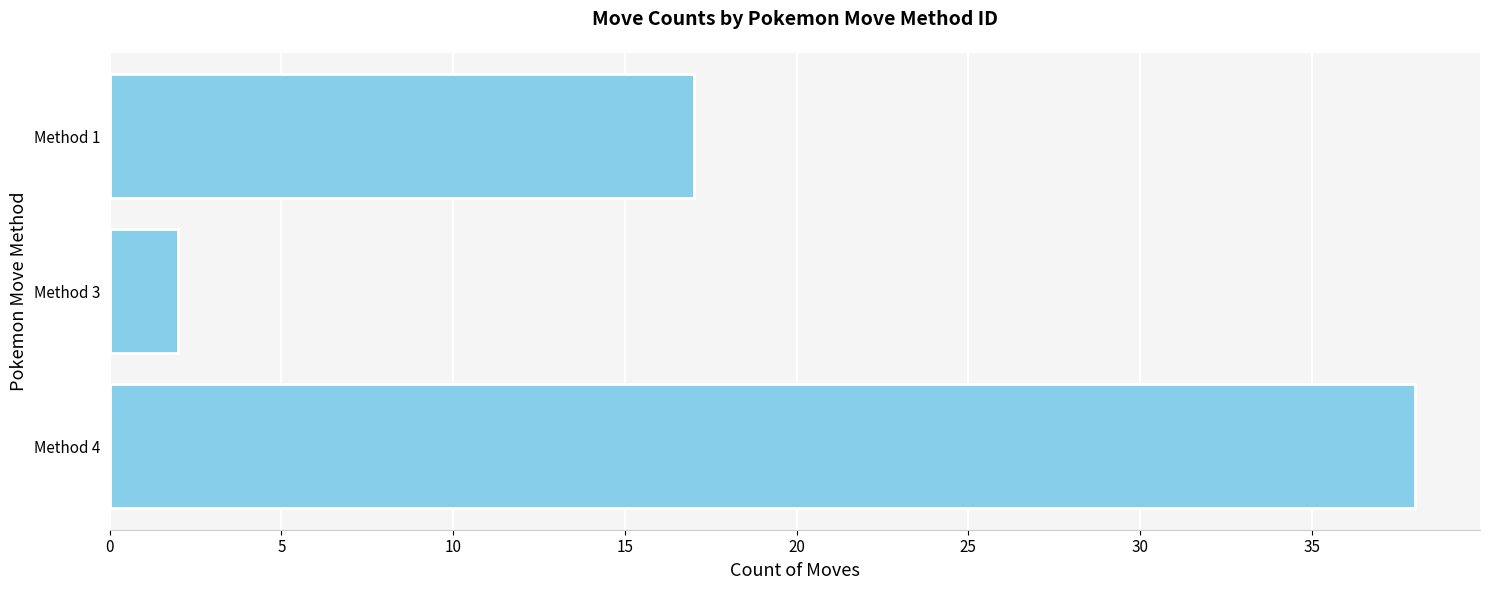

Count the values in the range 2 to 38.

3